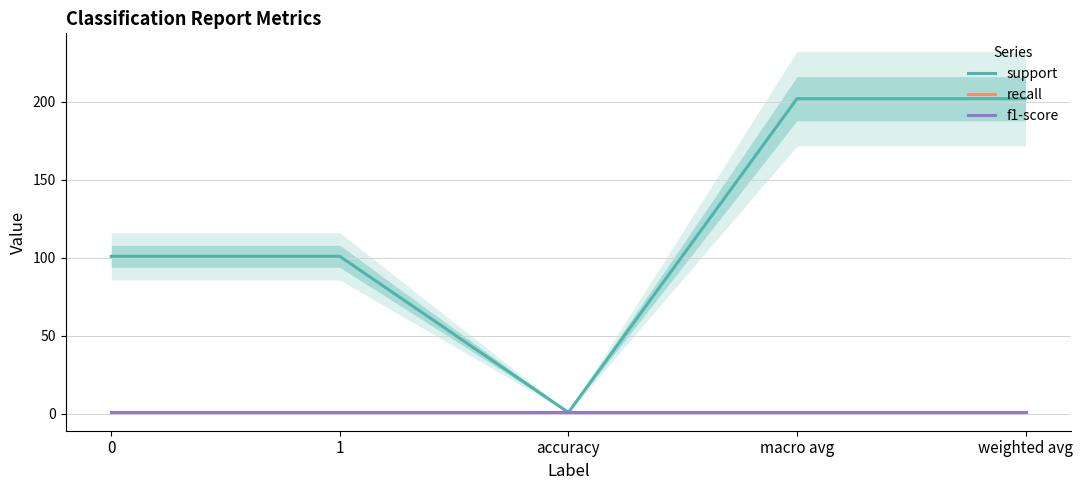

Is it true that f1-score equals 1 at 0?

False